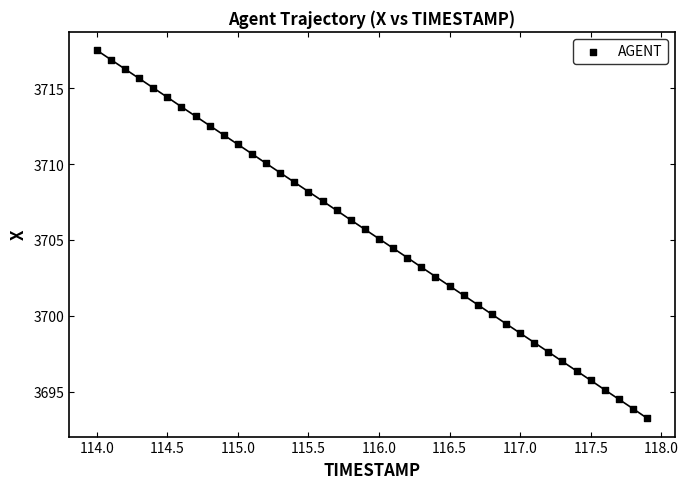

What is the range of X values (max minus min)?

3.9